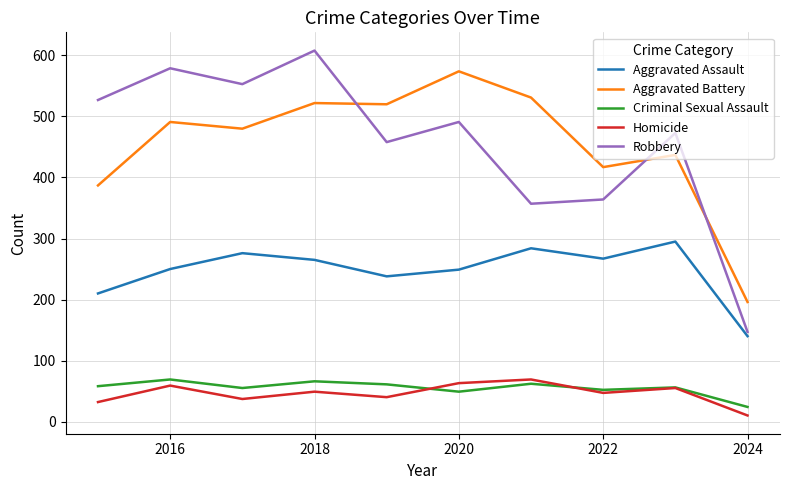

What is the maximum value shown in the chart?

608